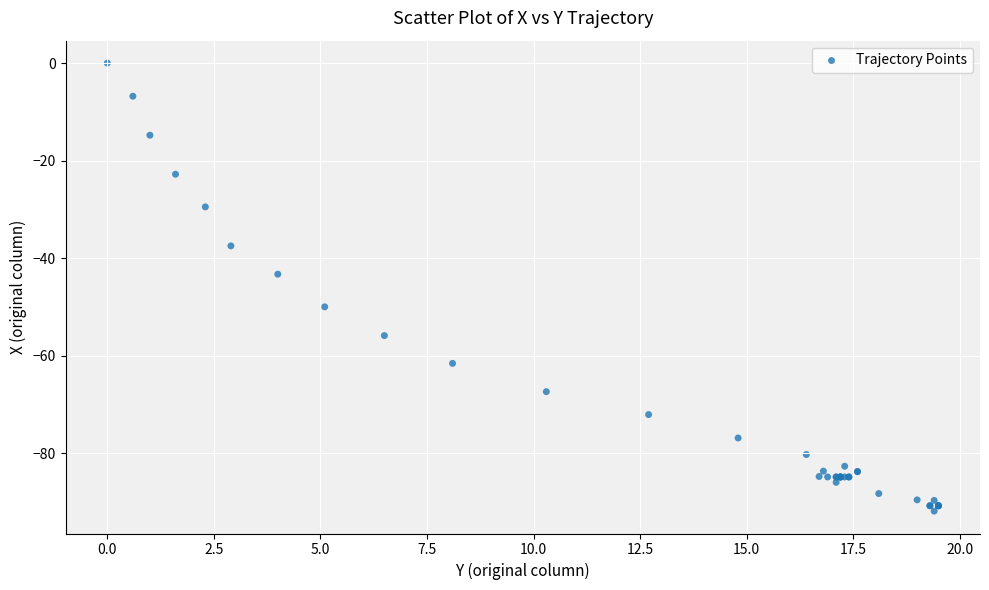

What Y value in the scatter plot is closest to -45?

-43.3